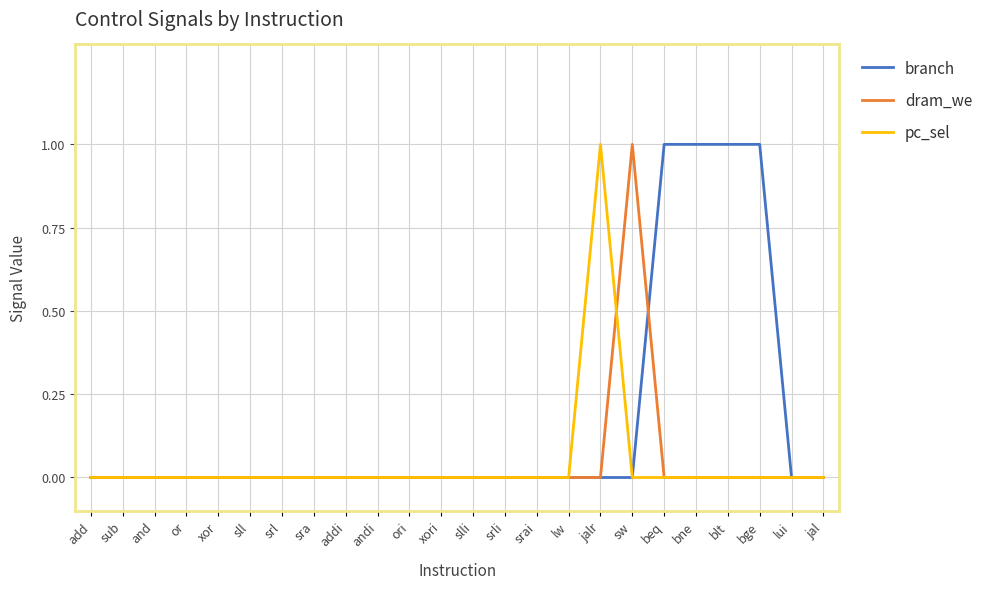

Which category has the highest value in the dram_we series?

sw